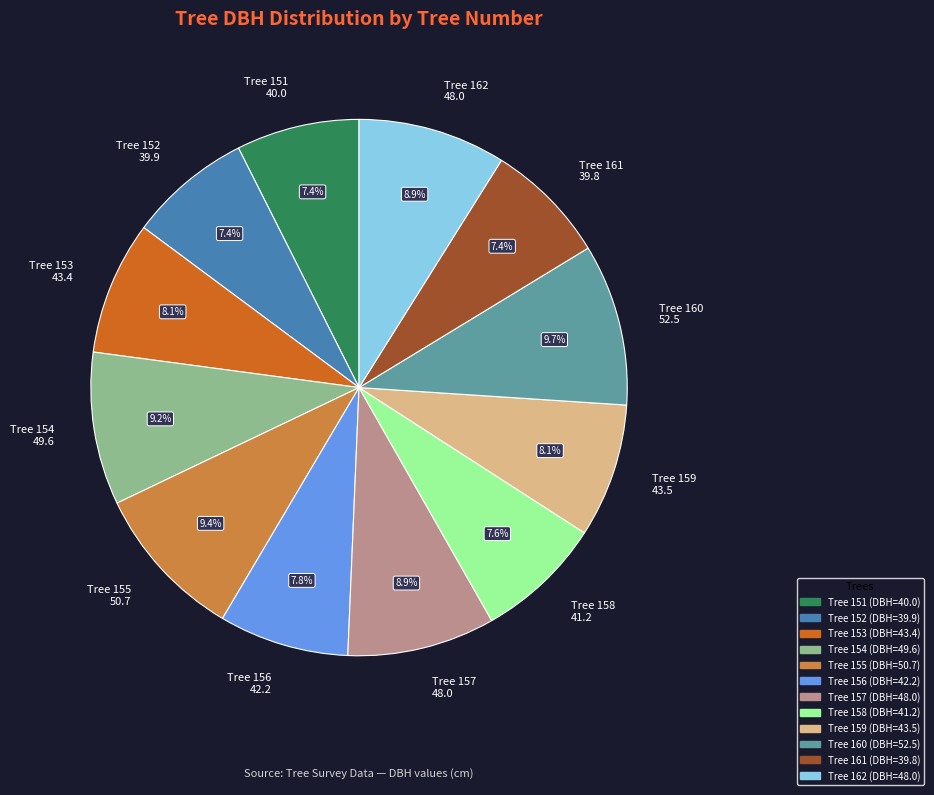

Which has a higher value, Tree 160 52.5 or Tree 162 48.0?

Tree 160 52.5